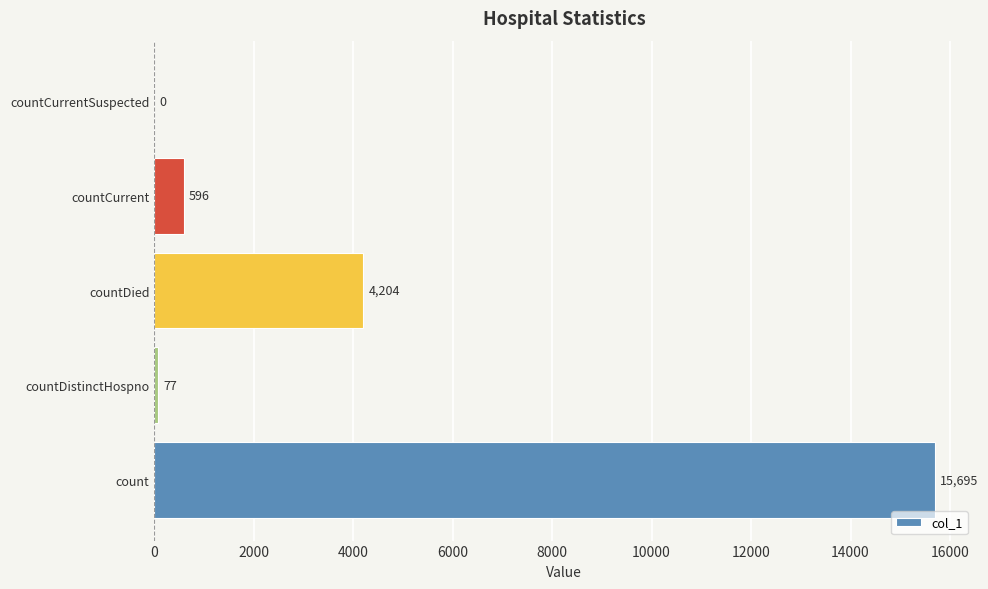

Is it true that the value at count is 15695?

True